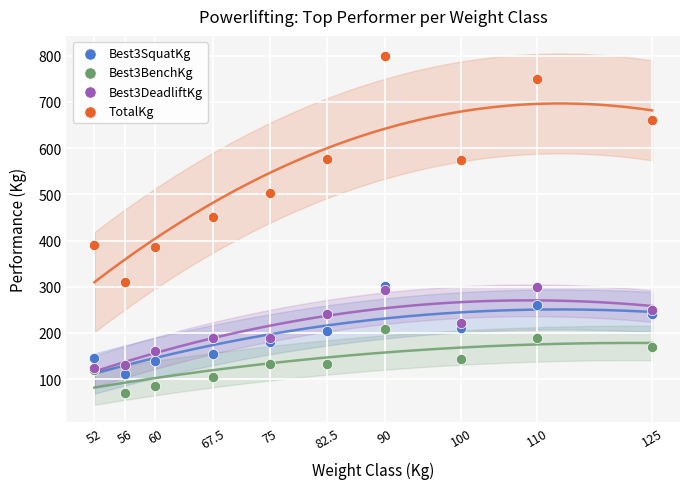

Across all series, what Y value is closest to 435?

450.0